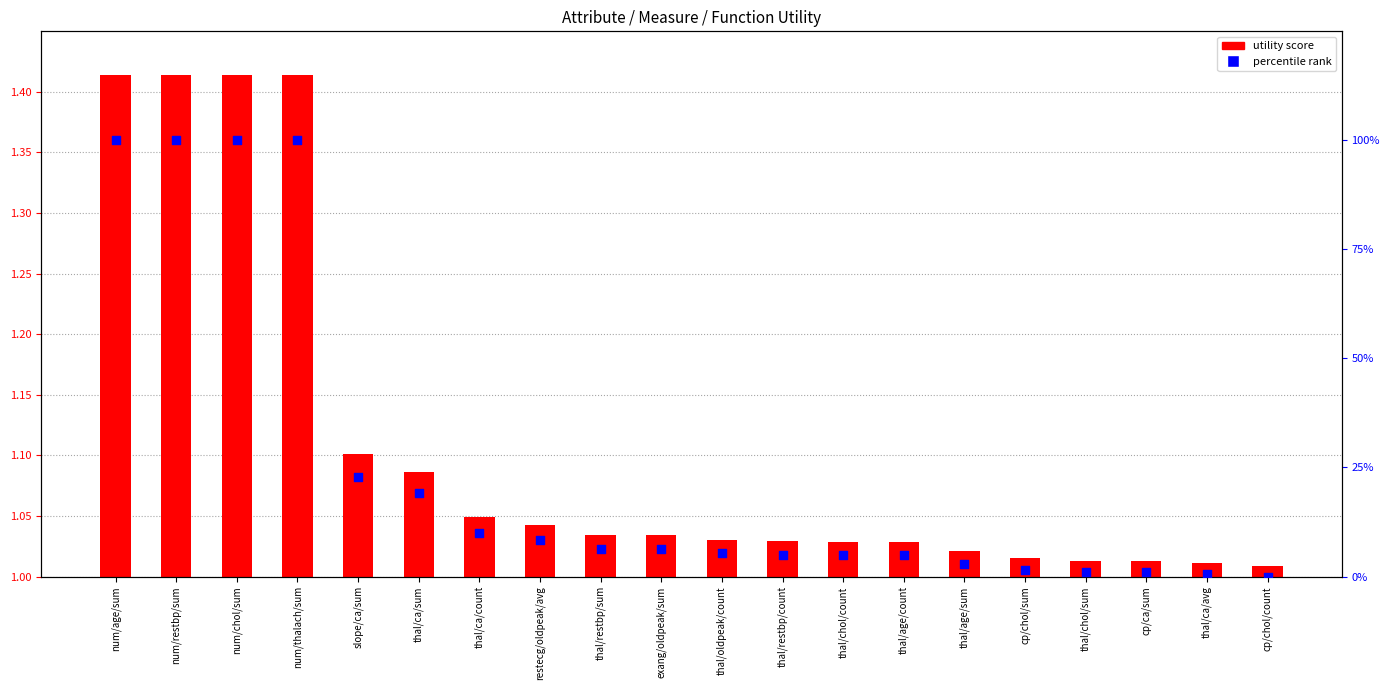

Which series has the largest total across all categories?

percentile rank